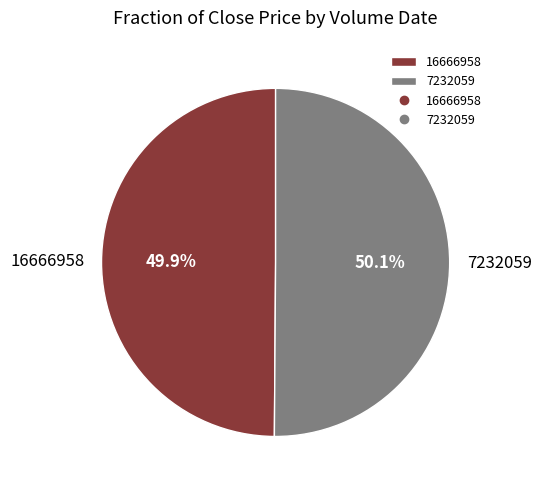

Is there a majority slice in this chart?

Yes